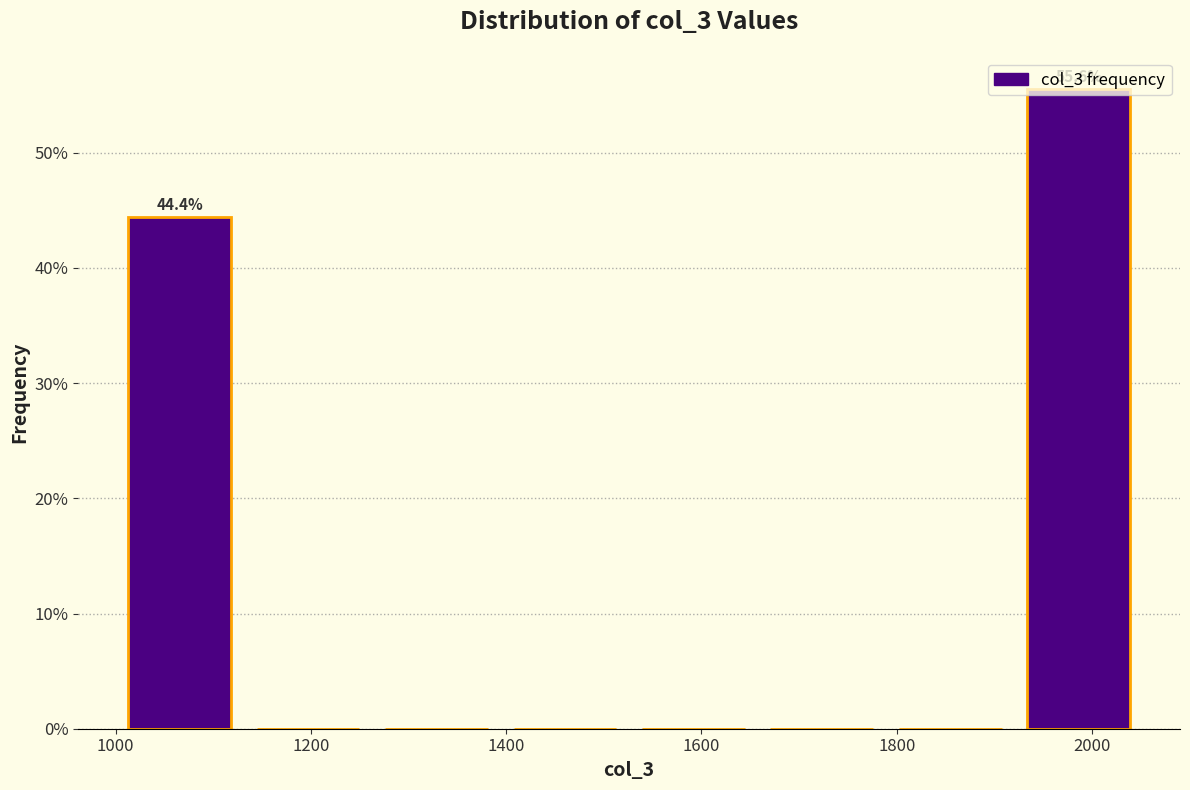

Which range on the x-axis has the tallest bar?

1920 to 2060